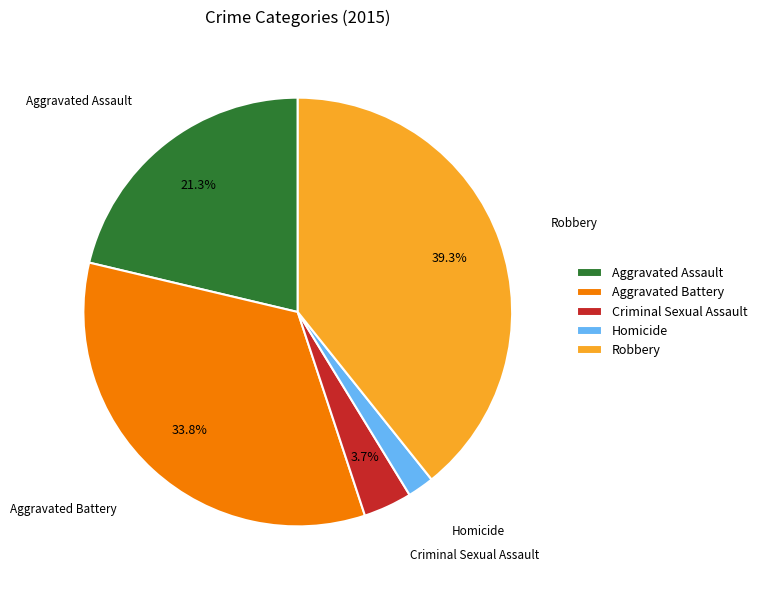

What is the largest slice in the pie chart?

Robbery